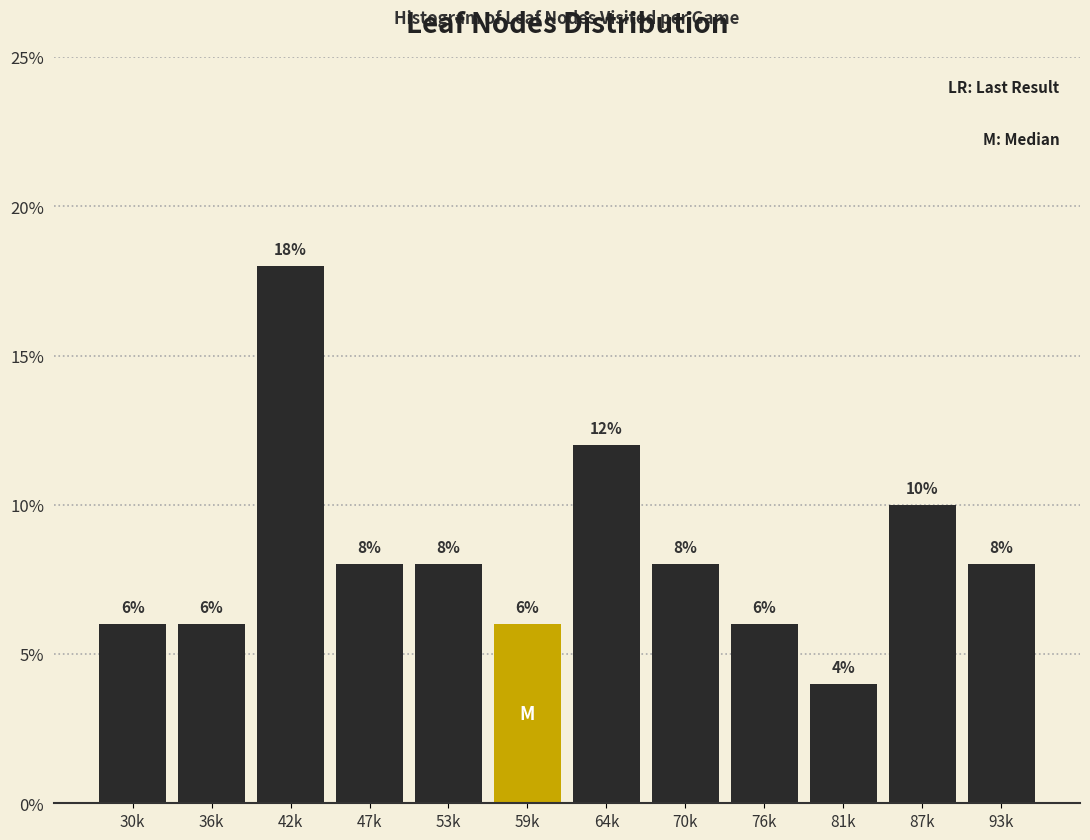

Reading left to right, extract all data points from this chart.

30k=6	36k=6	42k=18	47k=8	53k=8	59k=6	64k=12	70k=8	76k=6	81k=4	87k=10	93k=8